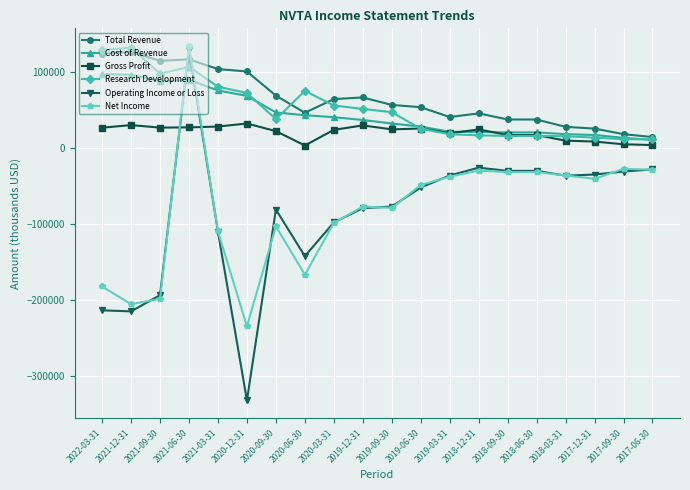

What is the label of the 4th point from the right?

2018-03-31